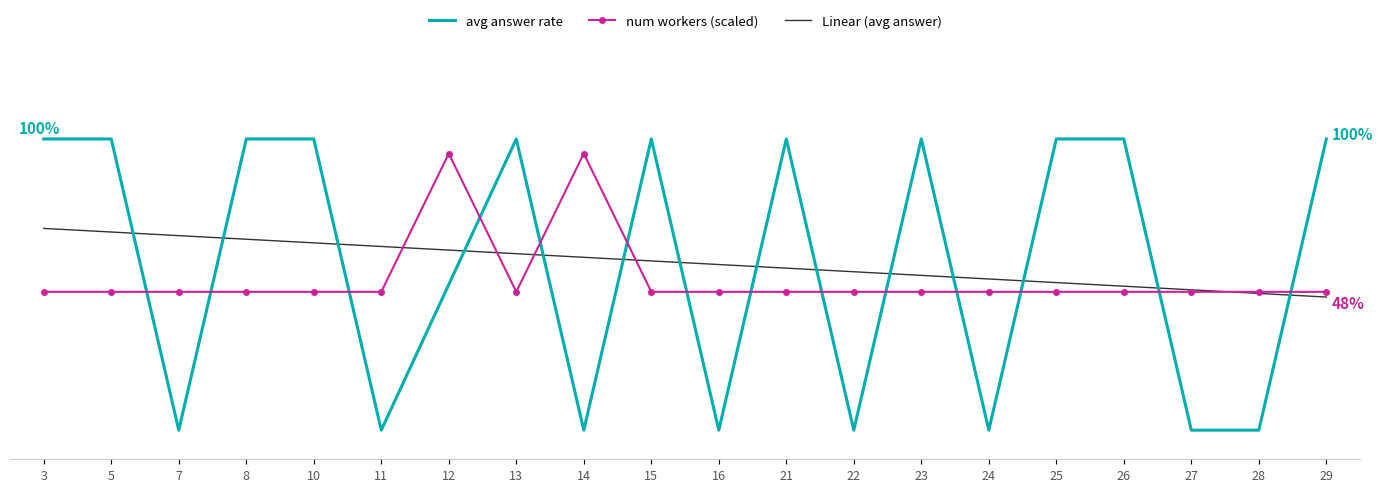

What are all the series names shown in the legend?

avg answer rate, num workers (scaled), Linear (avg answer)